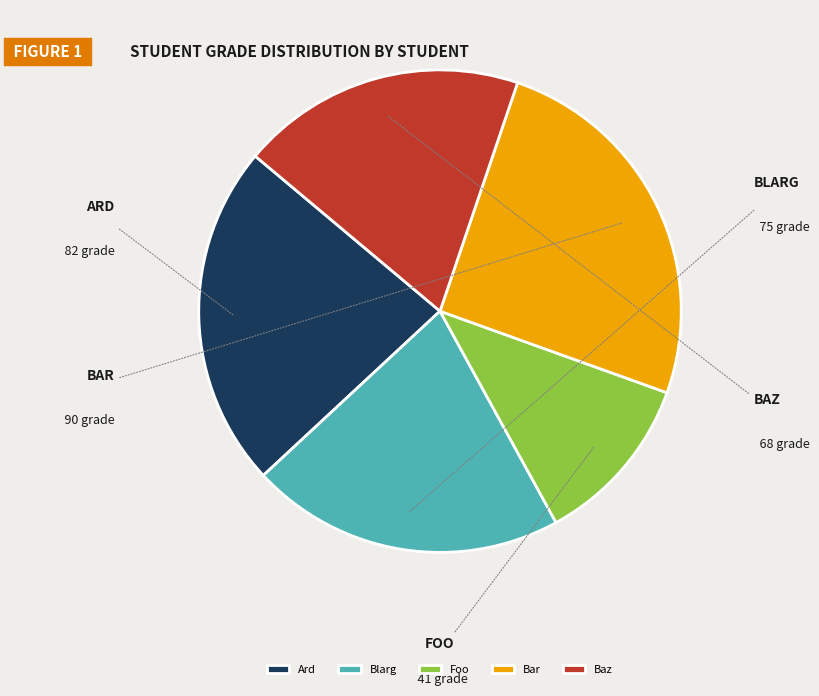

Between Baz and Bar, which is larger?

Bar